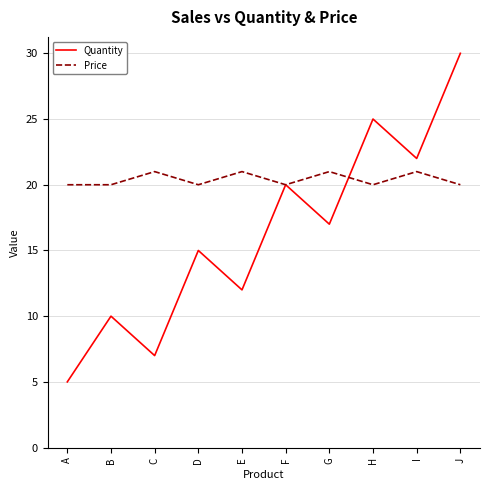

Where is Quantity nearest to the value 17?

G